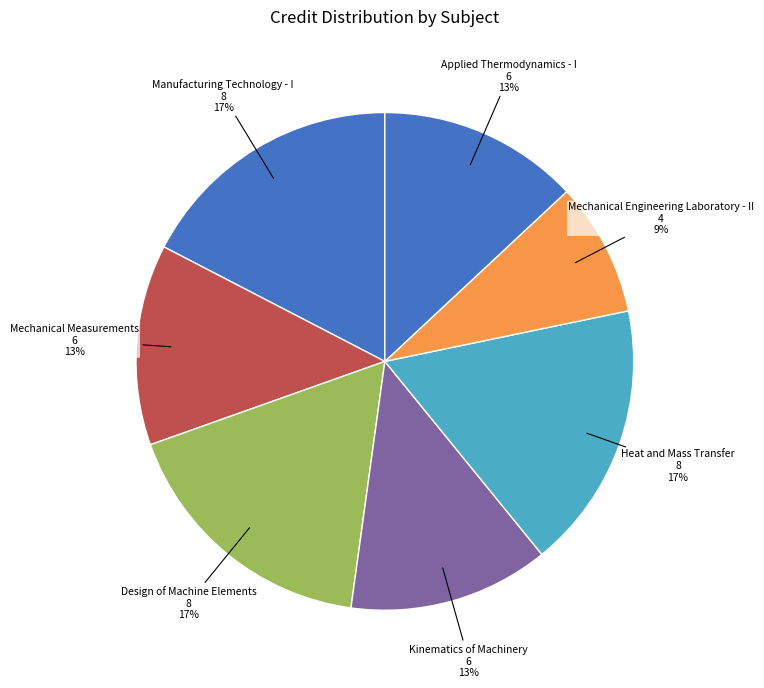

To the nearest percent, what is the difference between the Mechanical Measurements and Design of Machine Elements slice percentages?

4%